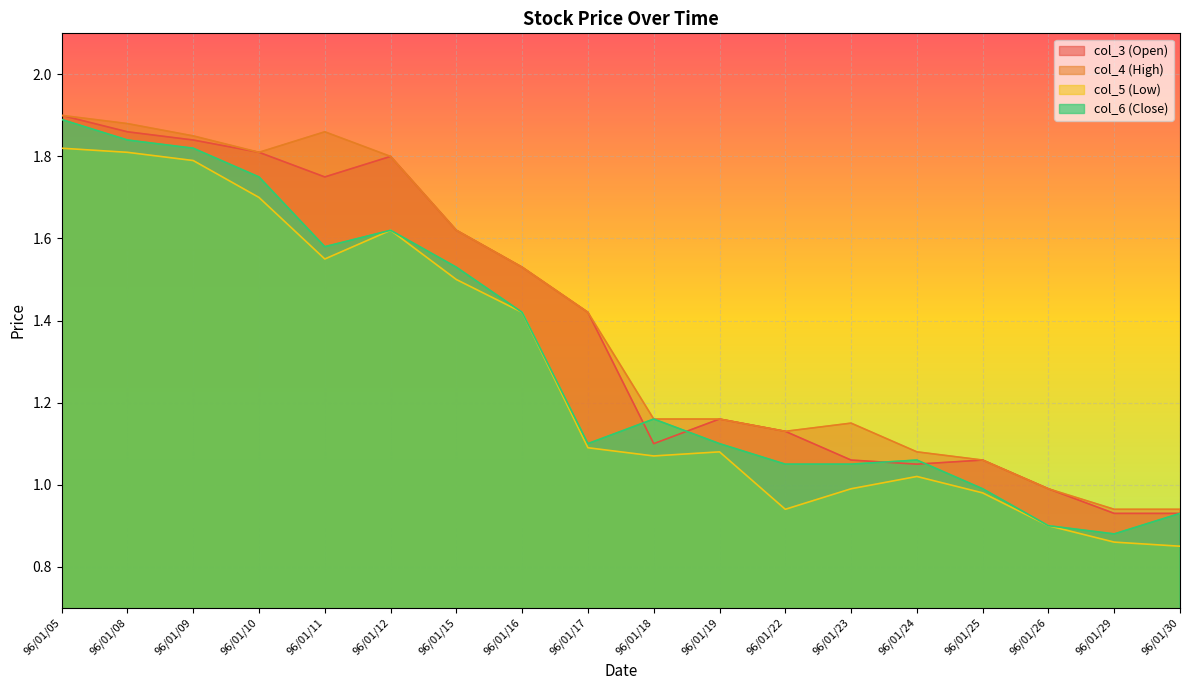

What is the value of the col_5 (Low) point at the 16th from the left?

0.9